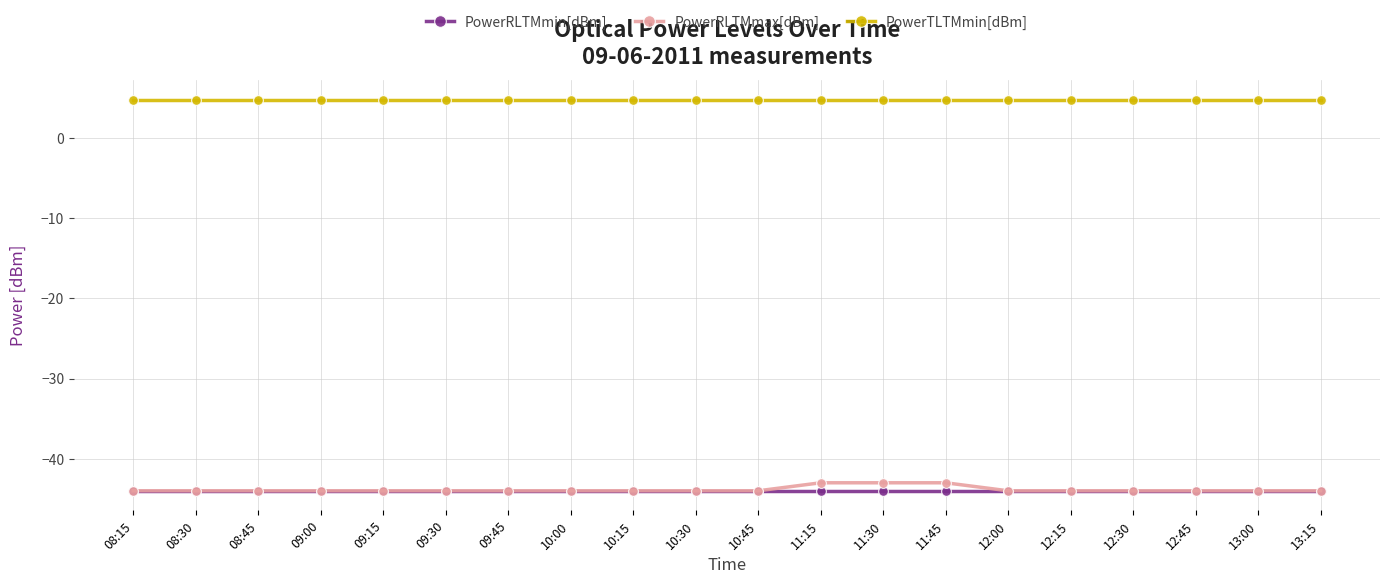

What is the maximum value shown in the chart?

4.8